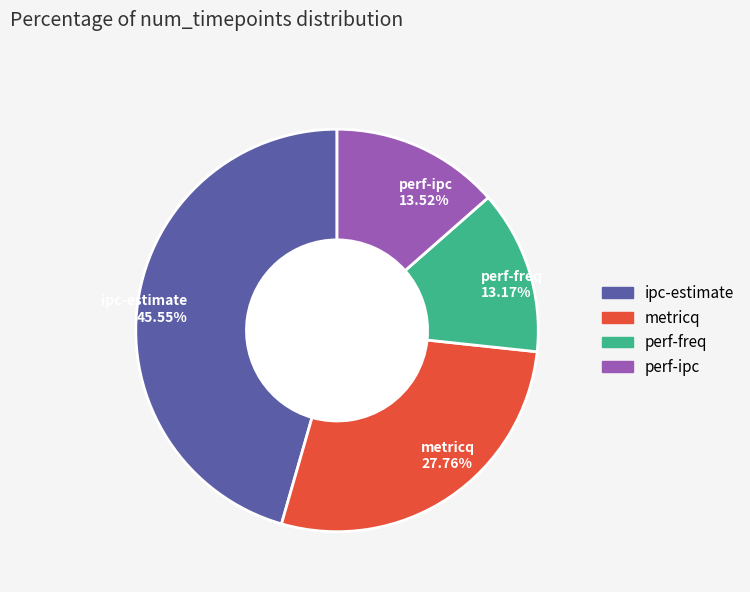

To the nearest percent, what percentage of the pie is ipc-estimate?

46%